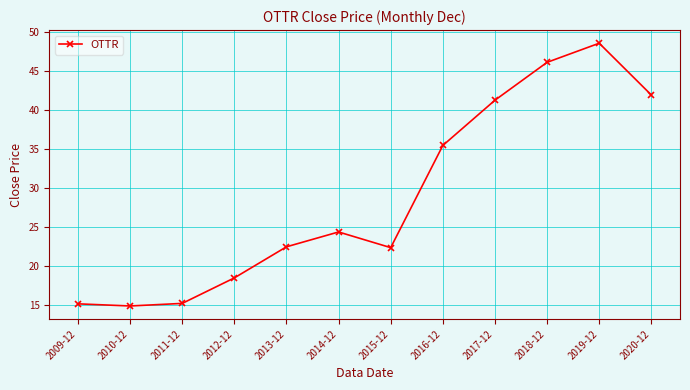

How many points are higher than both their immediate neighbors (excluding endpoints)?

2